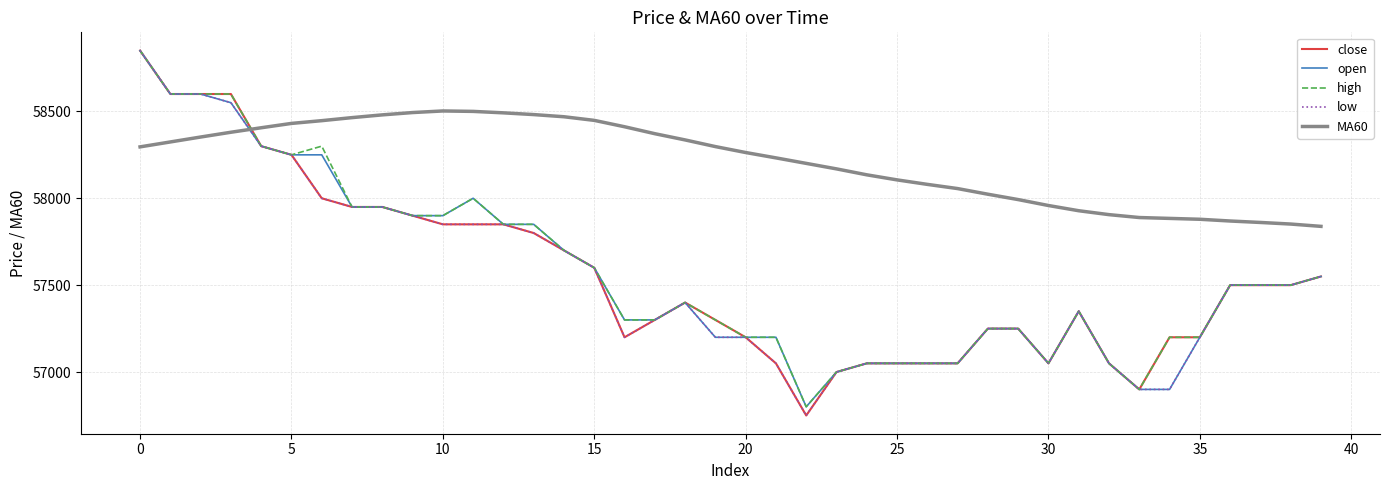

What is the difference between the maximum and second lowest values in the low series?

1950.0